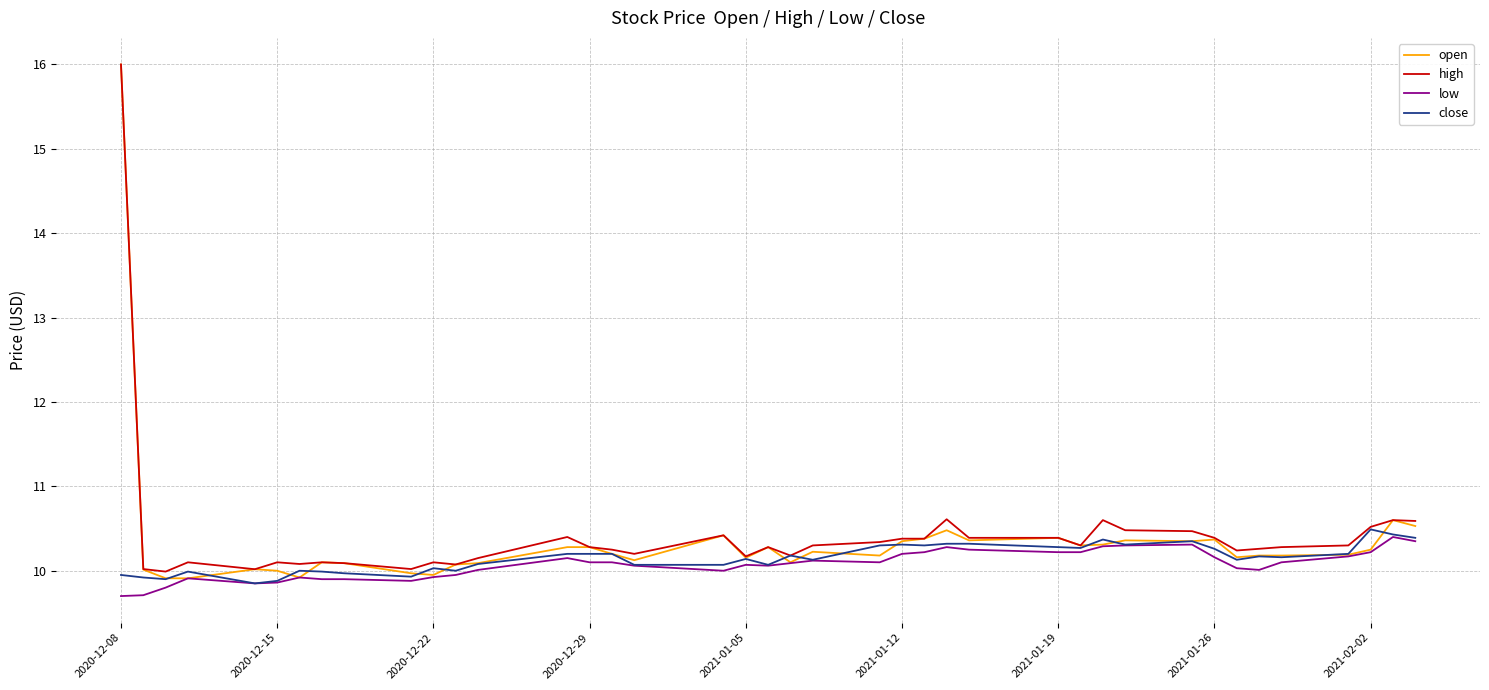

What is the minimum value for low?

9.7